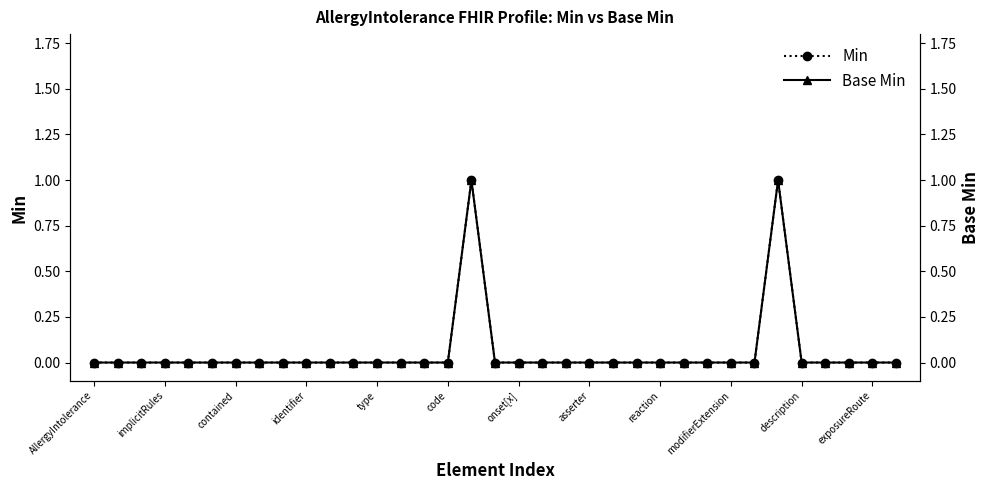

True or false: Base Min has more than 0 points higher than both neighbors.

True